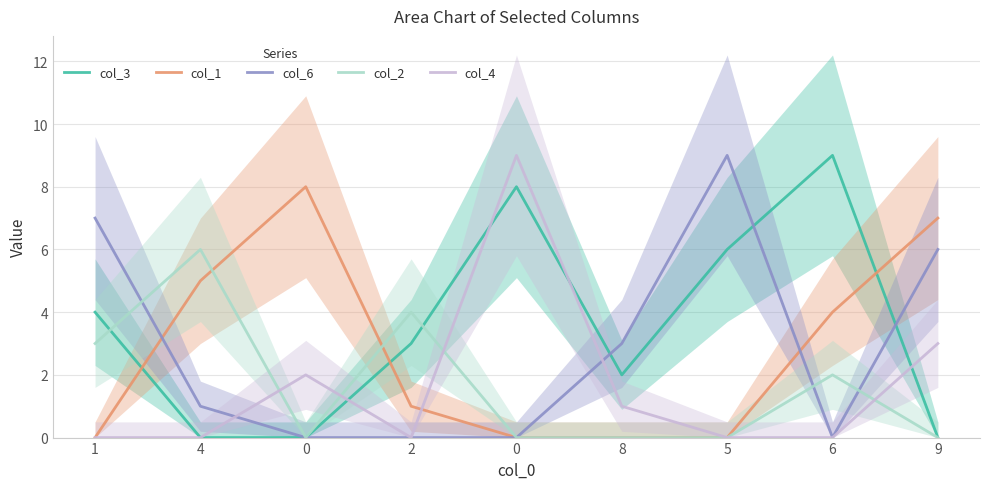

In col_2, how many points are higher than both neighbors (excluding endpoints)?

3